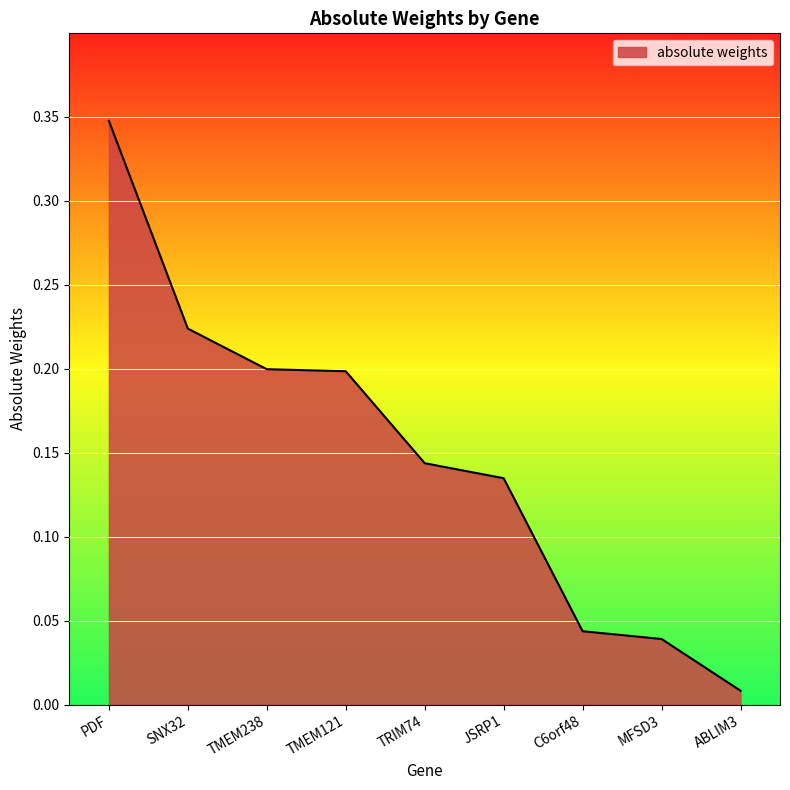

Which category has the highest value across all series?

PDF